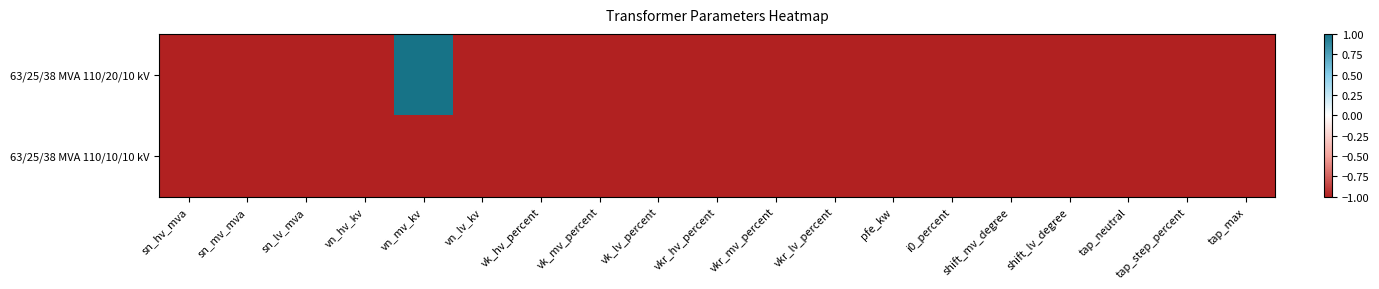

What is the total value across all series at shift_mv_degree?

-2